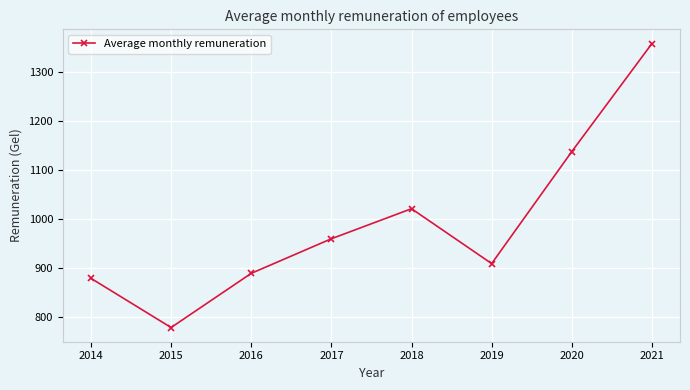

What is the difference between the values at 2019 and 2021?

450.4